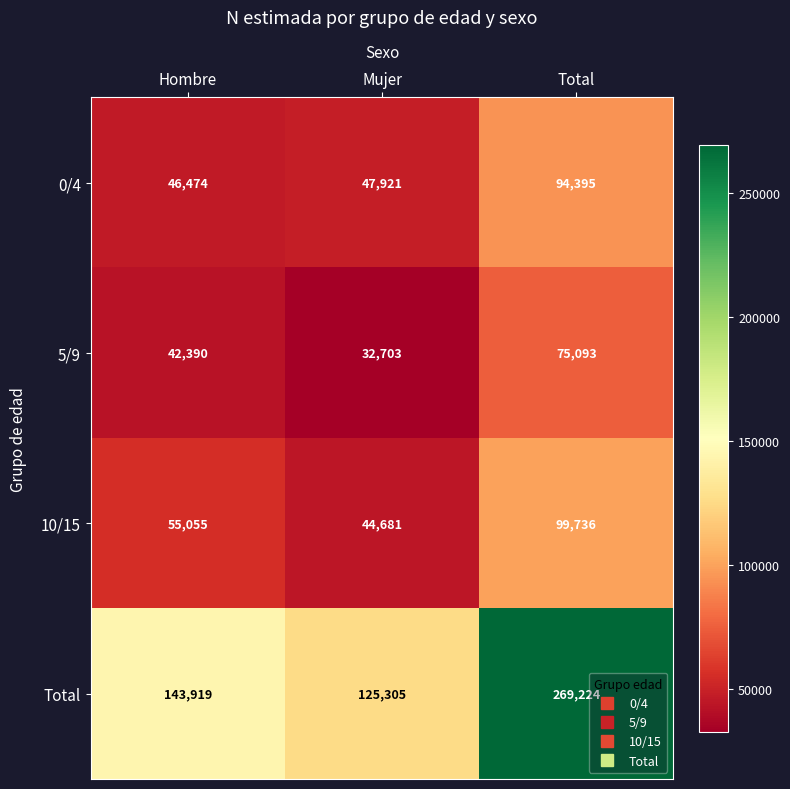

What is the difference between the maximum and minimum values in the 10/15 series?

55055